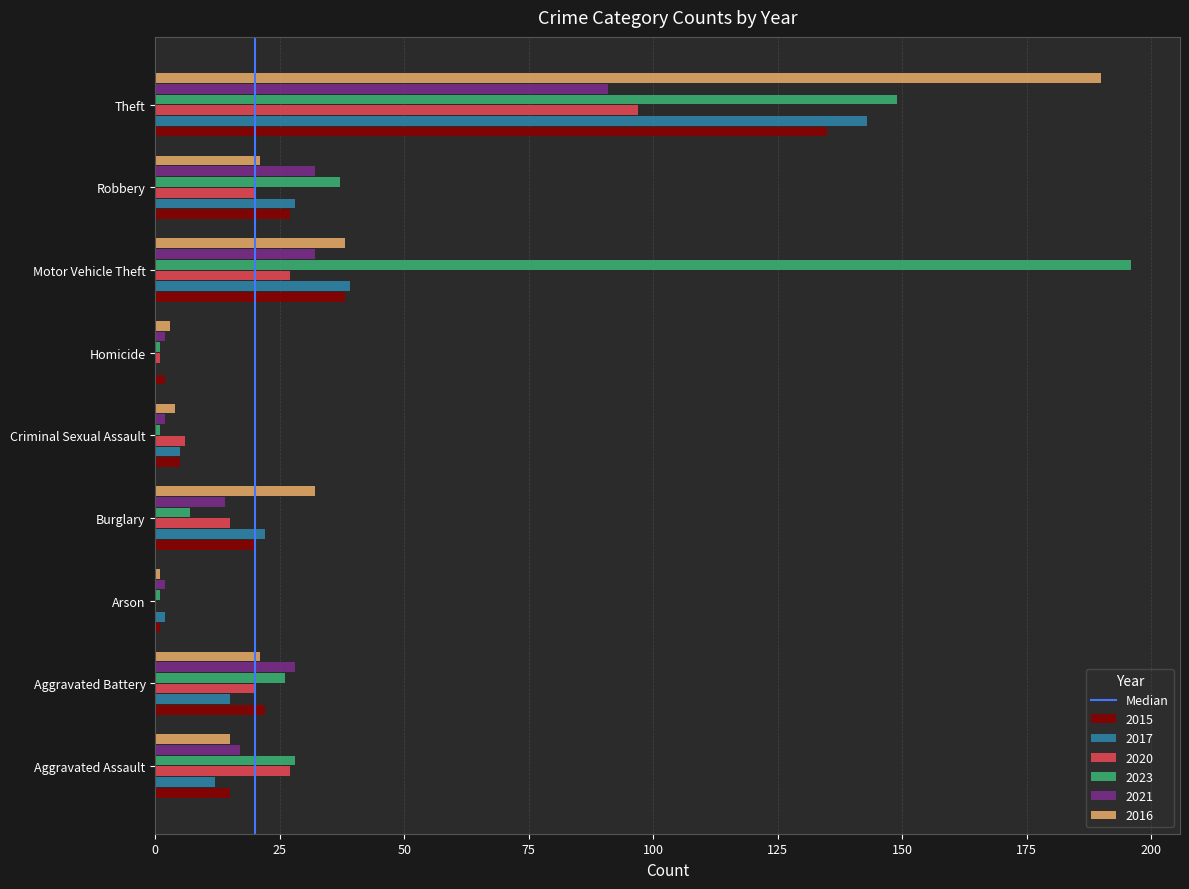

True or false: 2015 has a value of 20 at Burglary.

True